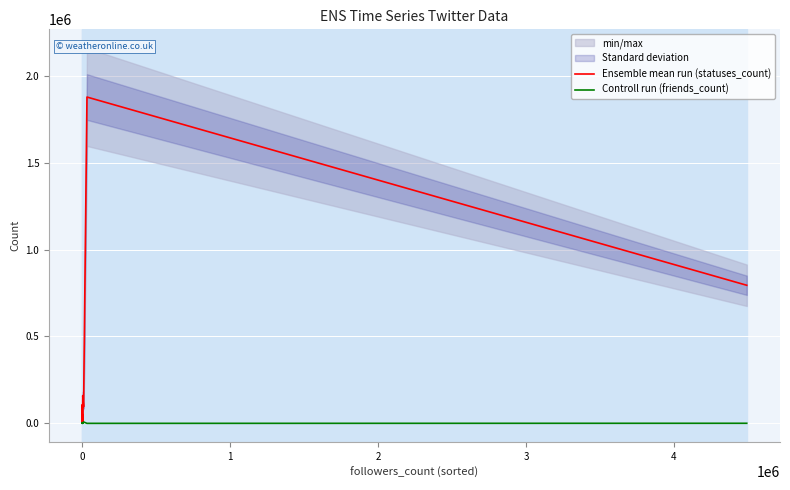

What is the maximum value for Ensemble mean run (statuses_count)?

1878304